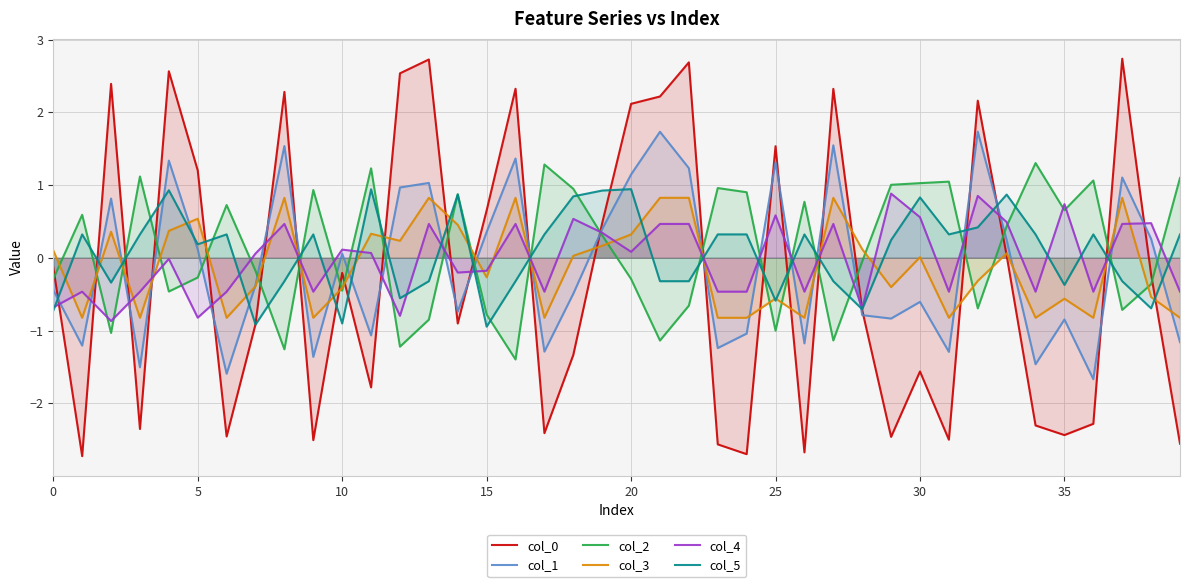

What is the difference between the maximum and minimum values in the col_4 series?

1.8